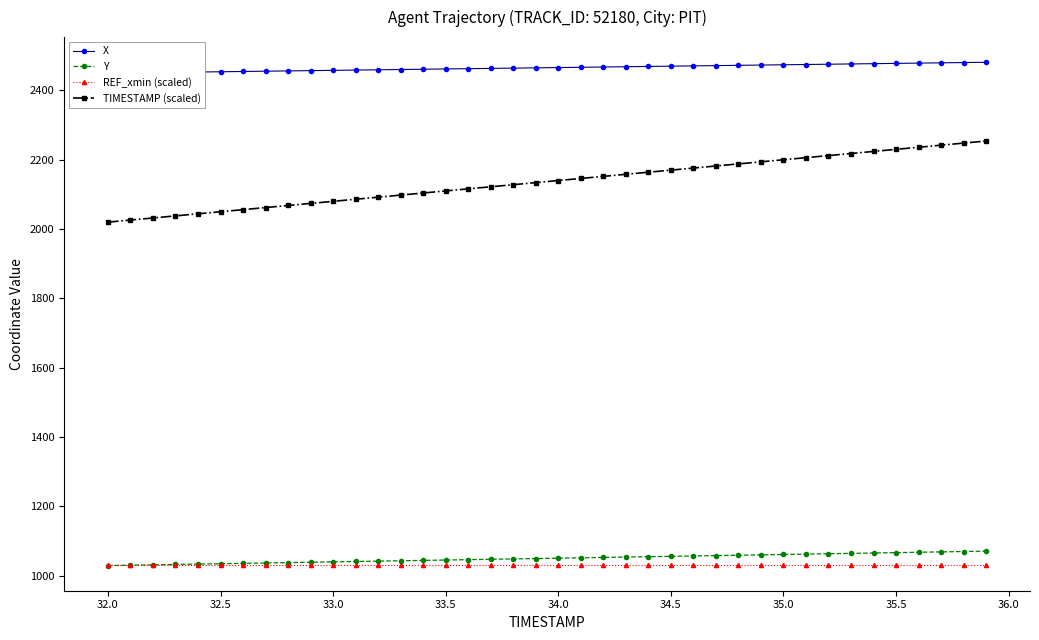

True or false: Y and TIMESTAMP (scaled) intersect in this chart.

False